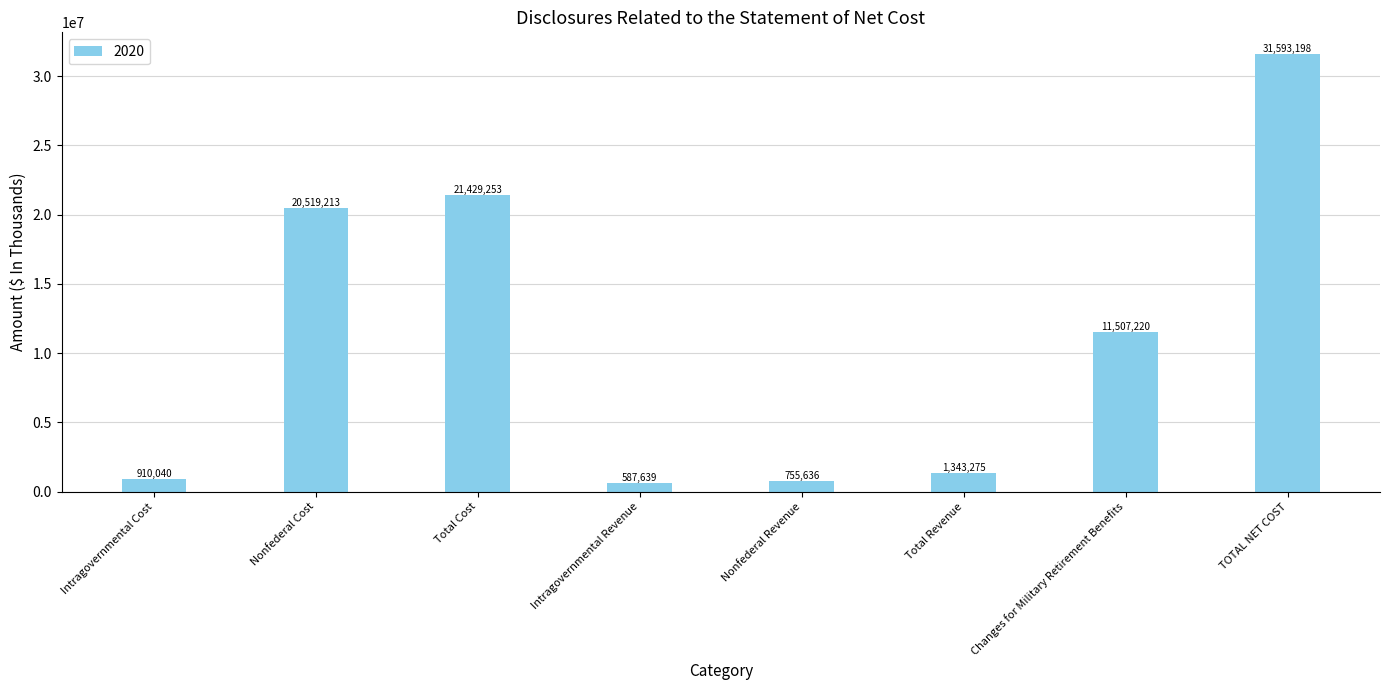

Which label corresponds to the largest value in the chart?

TOTAL NET COST